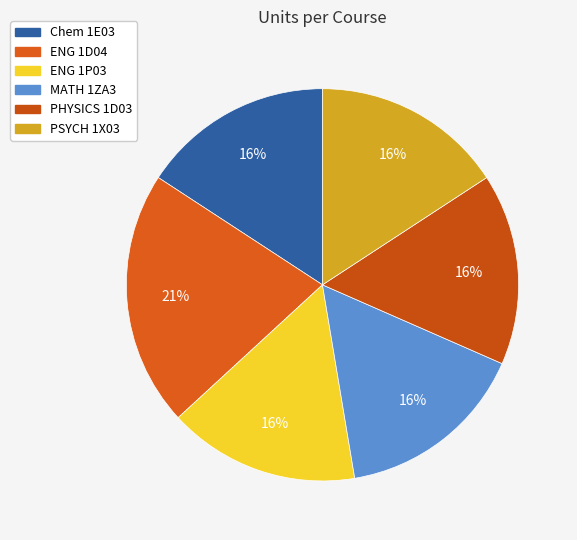

Rank the categories by value from lowest to highest.

Chem 1E03, ENG 1P03, MATH 1ZA3, PHYSICS 1D03, PSYCH 1X03, ENG 1D04